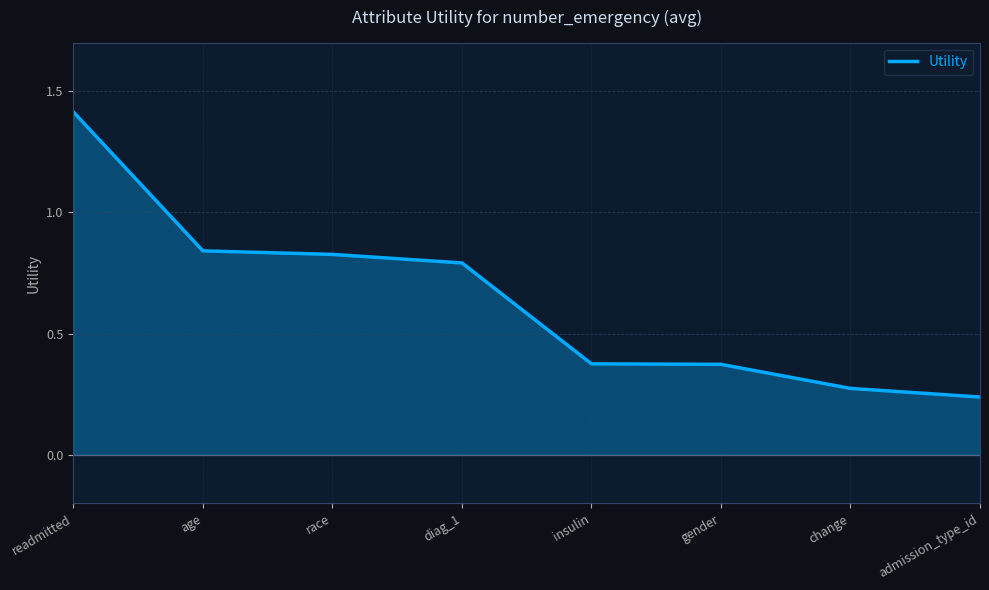

Count the number of data series in this chart.

1